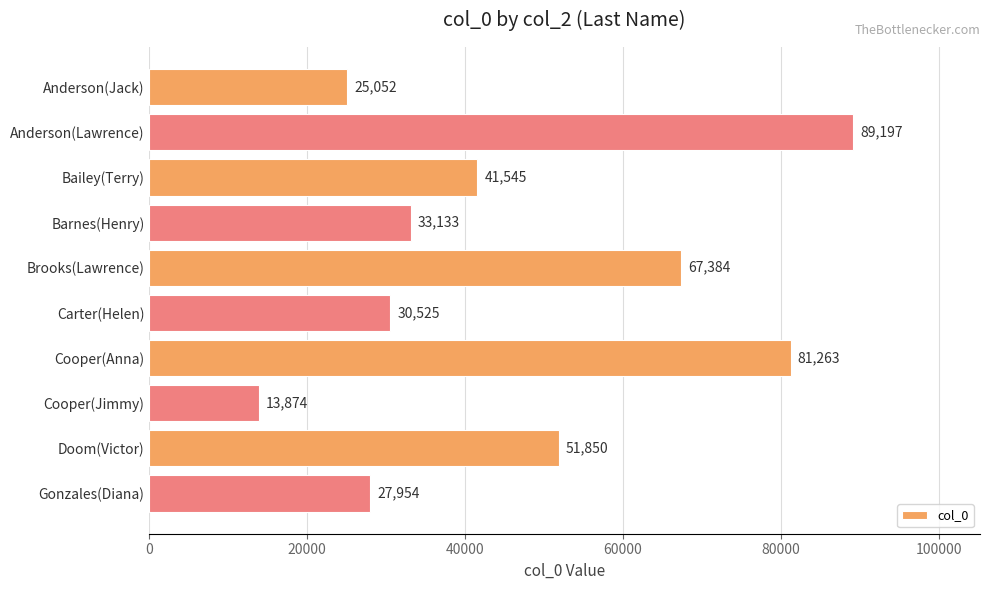

Reading top to bottom, what are all the values shown in this chart?

Anderson(Jack)=25052	Anderson(Lawrence)=89197	Bailey(Terry)=41545	Barnes(Henry)=33133	Brooks(Lawrence)=67384	Carter(Helen)=30525	Cooper(Anna)=81263	Cooper(Jimmy)=13874	Doom(Victor)=51850	Gonzales(Diana)=27954